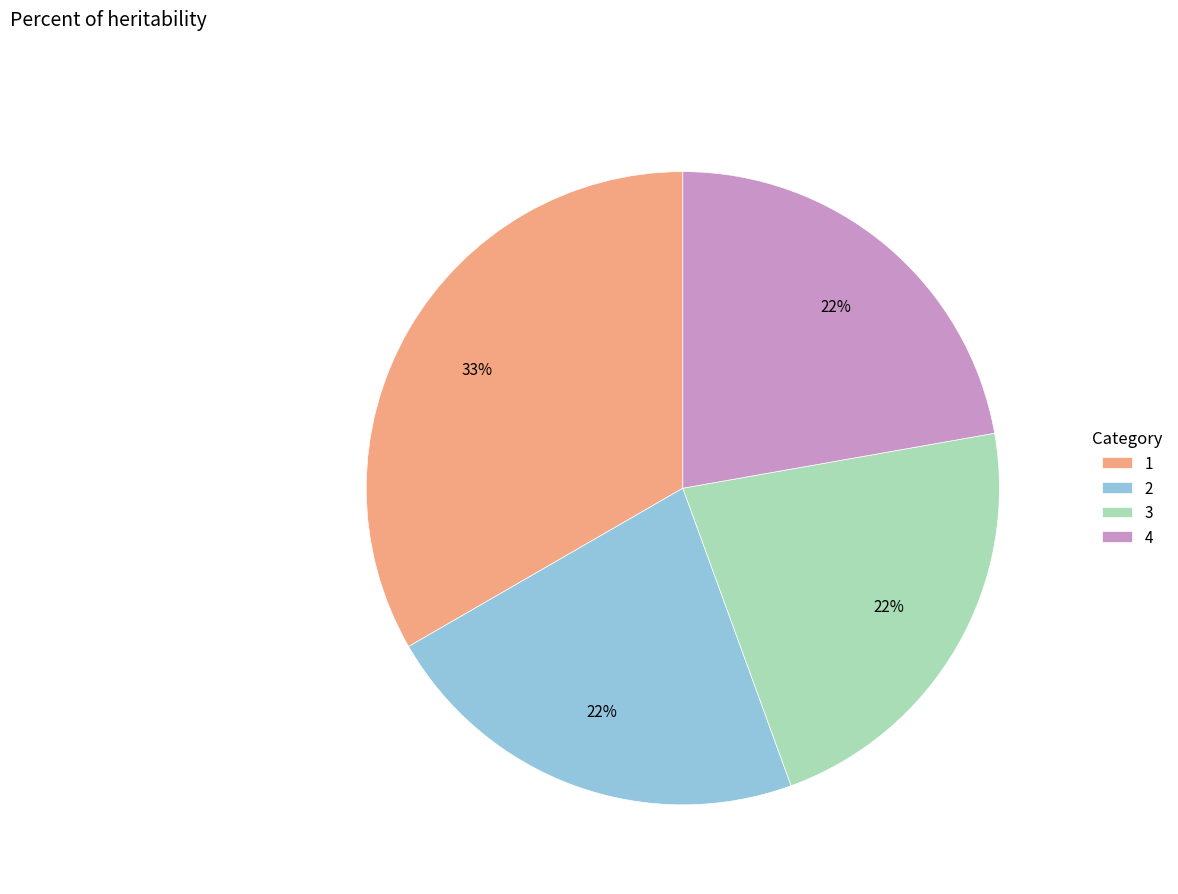

Is there any slice that represents more than half of the pie?

No